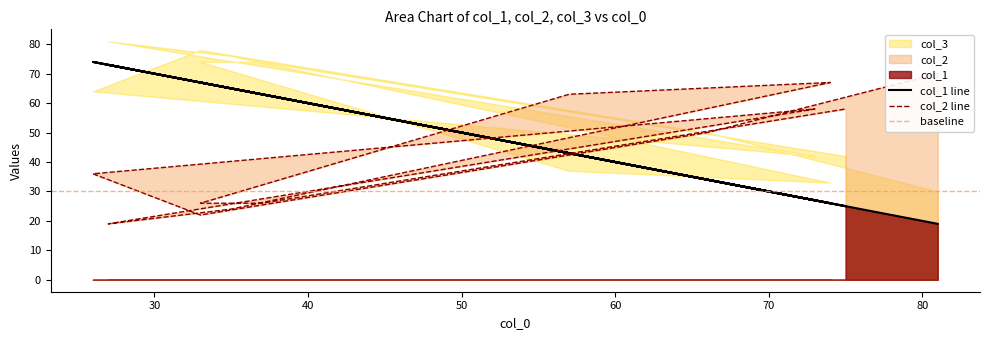

What value does the col_2 series have at 27, to the nearest 10?

20